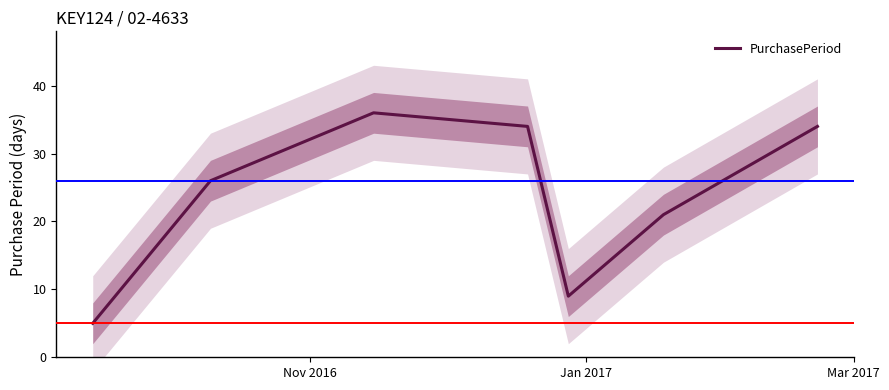

What is the minimum value for PurchasePeriod?

5